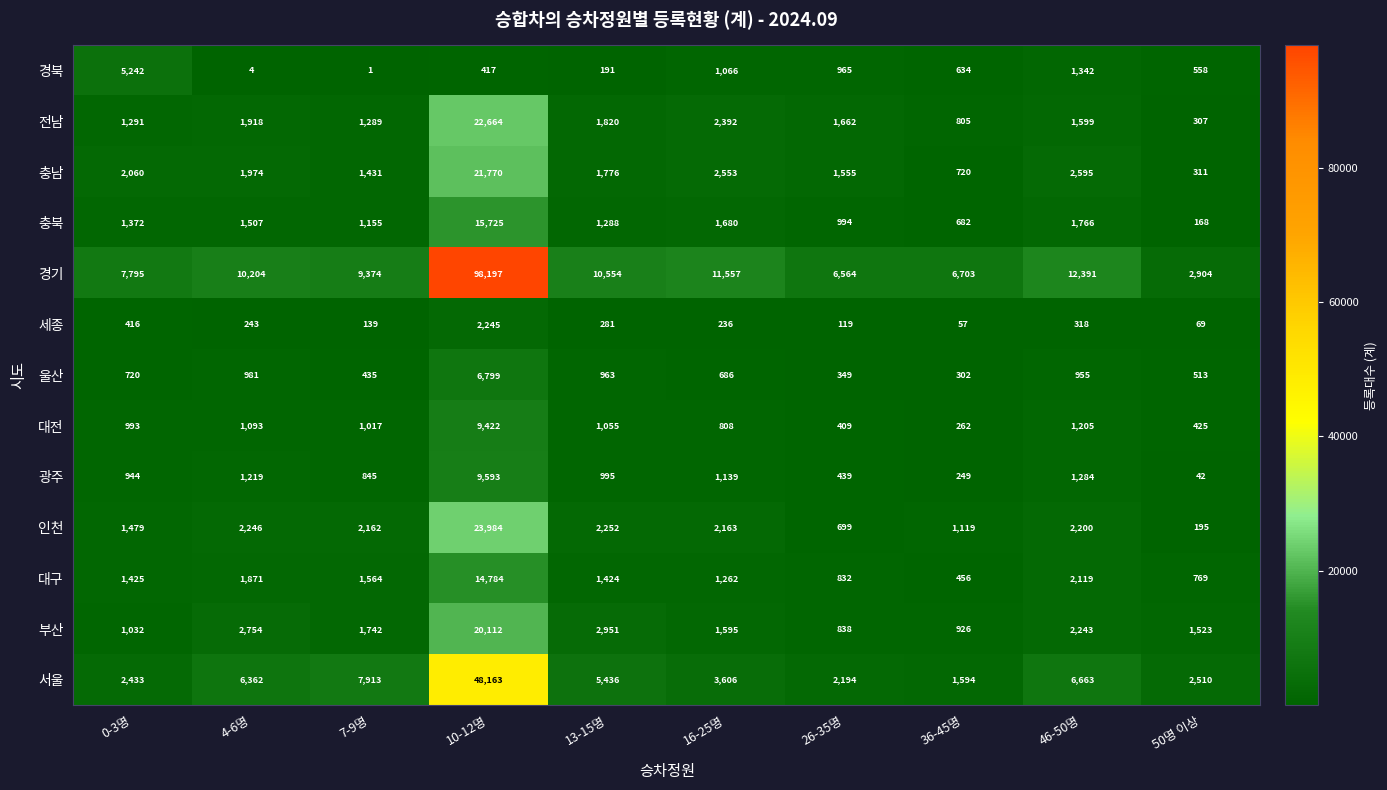

What is the difference between the highest and lowest values at 46-50명?

12073